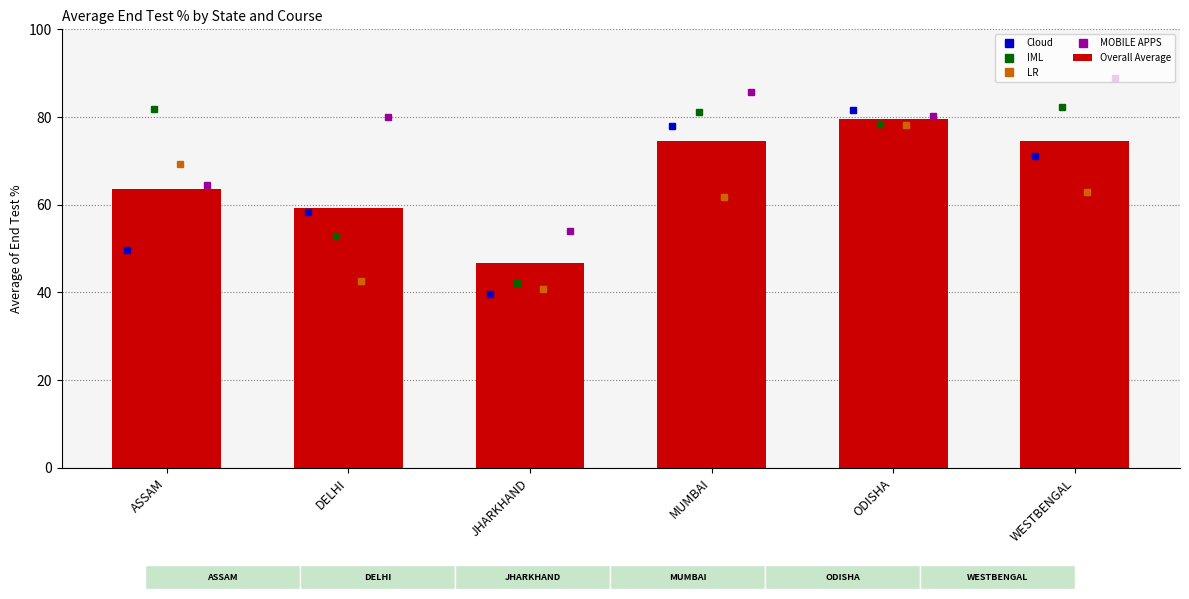

What is the approximate value of IML at ODISHA?

78.3